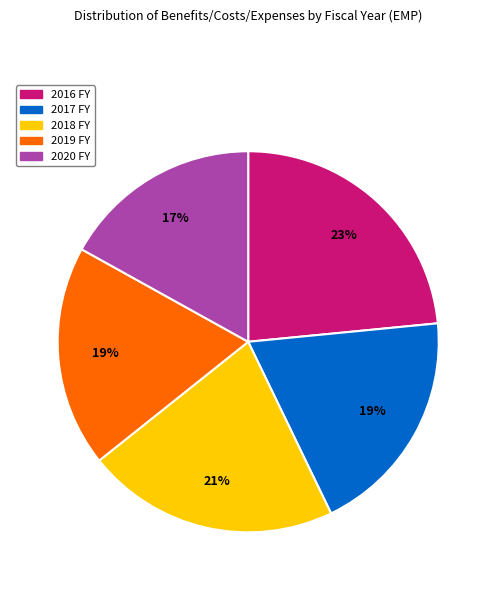

Approximately how many times larger is the value at 2019 FY compared to 2020 FY?

1.1